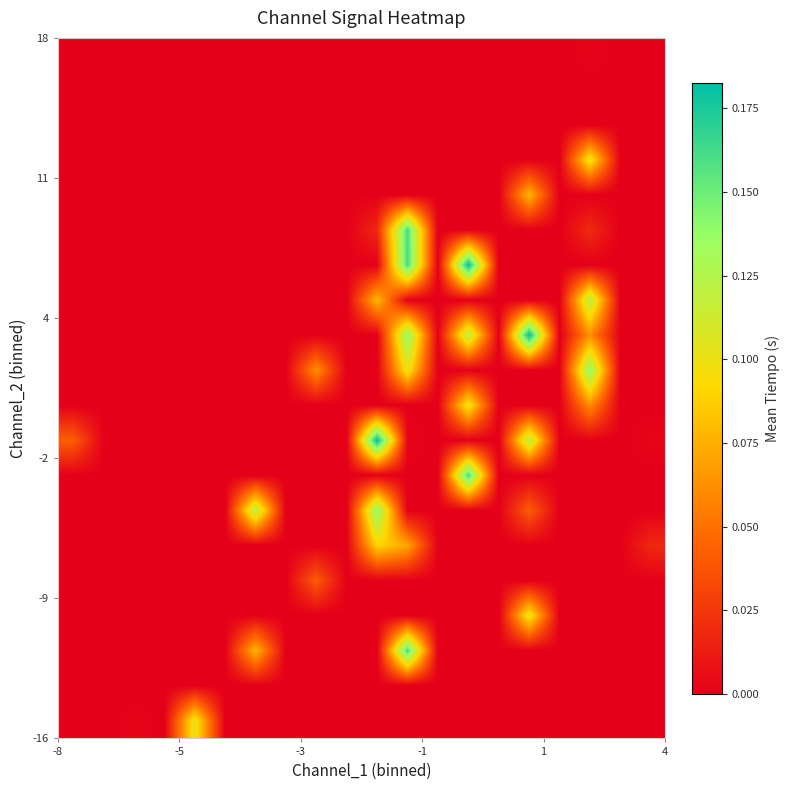

At how many categories does at least one series exceed 0?

11